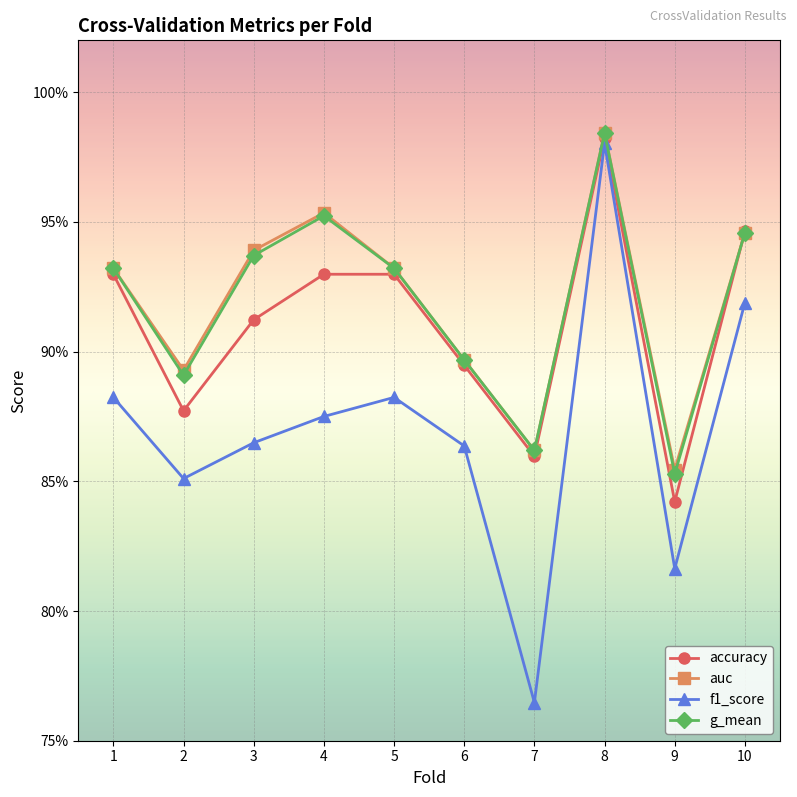

At 10, list the series in order from largest to smallest.

accuracy, auc, g_mean, f1_score